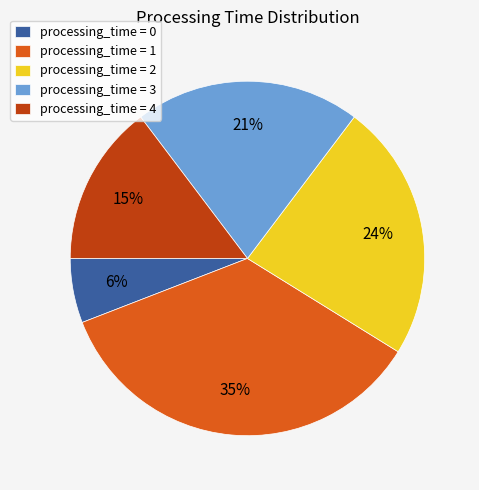

To the nearest percent, what is the difference between the largest and smallest slice percentages?

29%